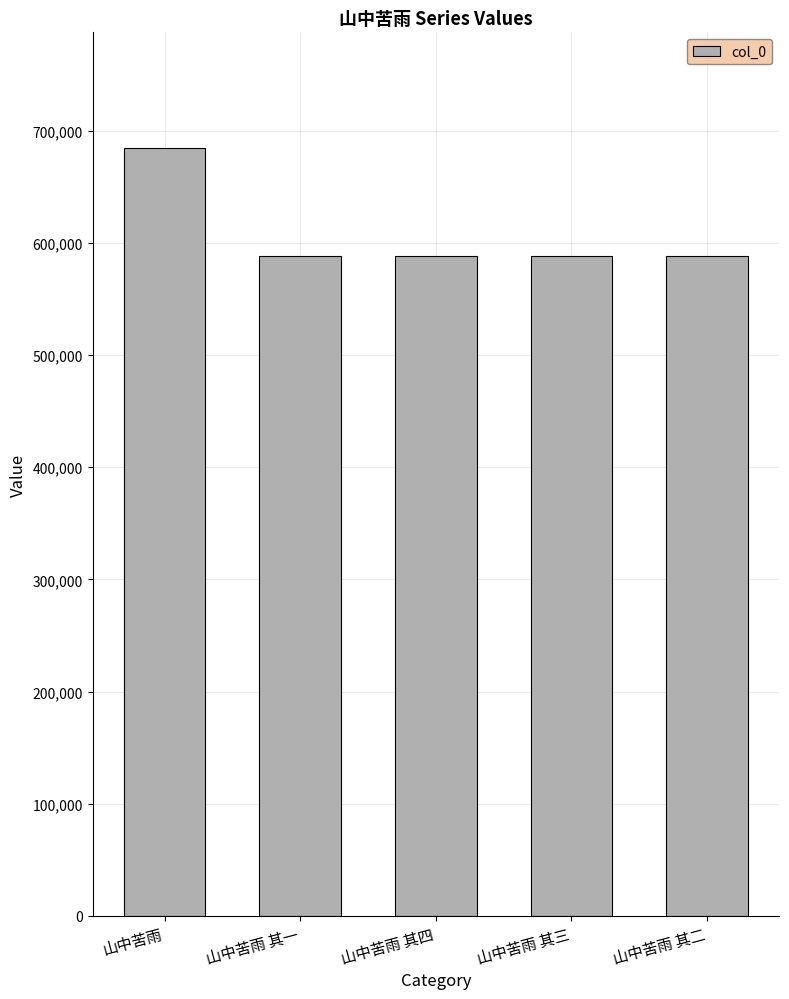

What is the change in value from 山中苦雨 其三 to 山中苦雨 其二?

-1